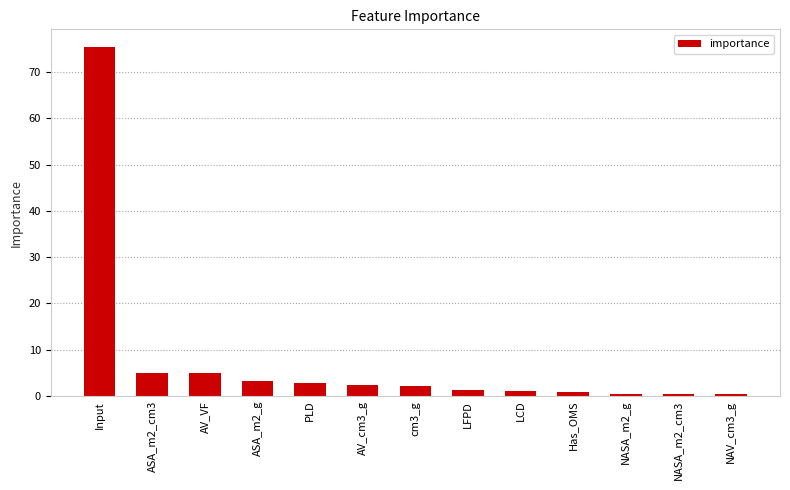

The value at AV_VF is 4.9. True or false?

True